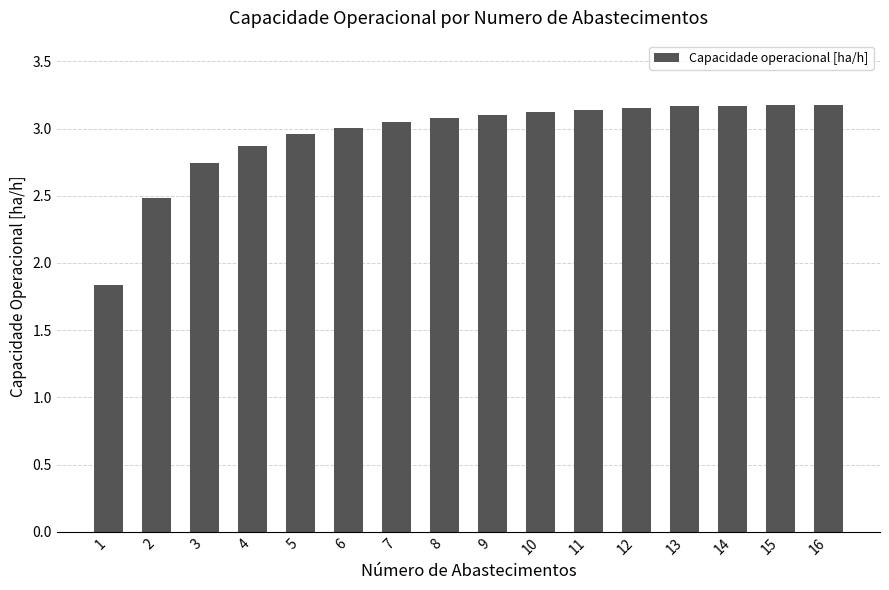

The chart shows a value of 1.5 at 3. True or false?

False